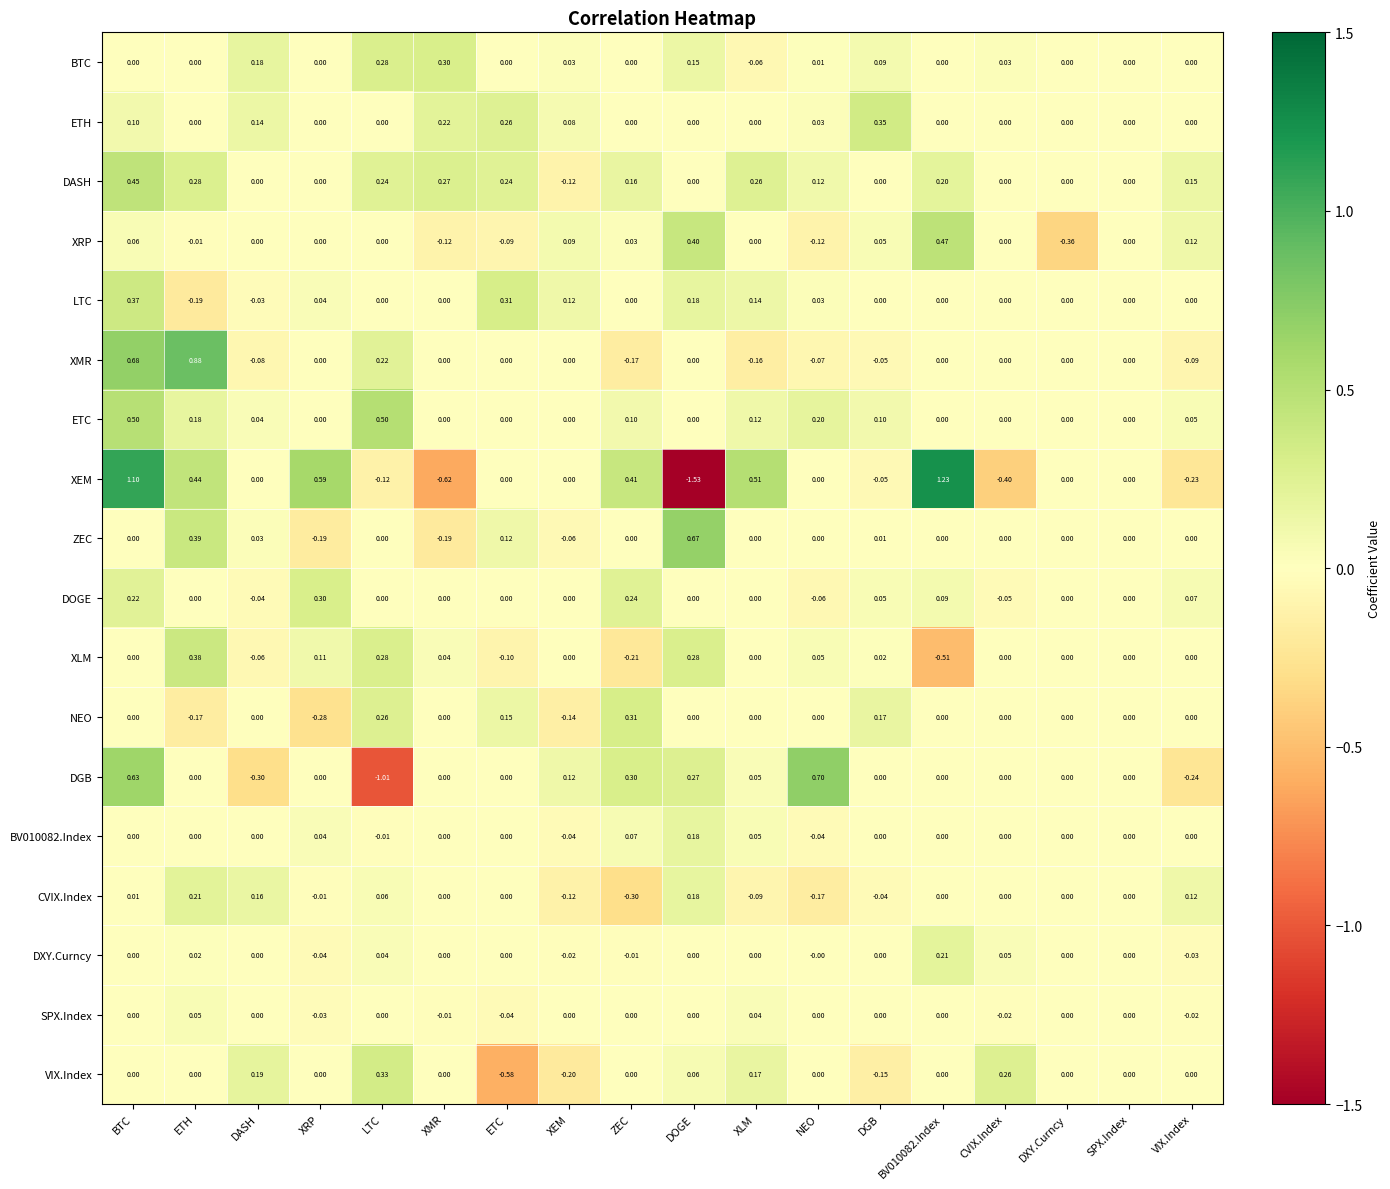

Which series changed the most between BTC and CVIX.Index?

XEM